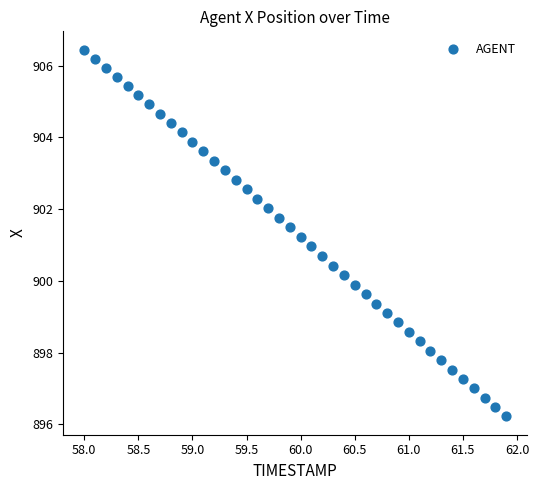

What is the range of Y values (max minus min)?

10.2